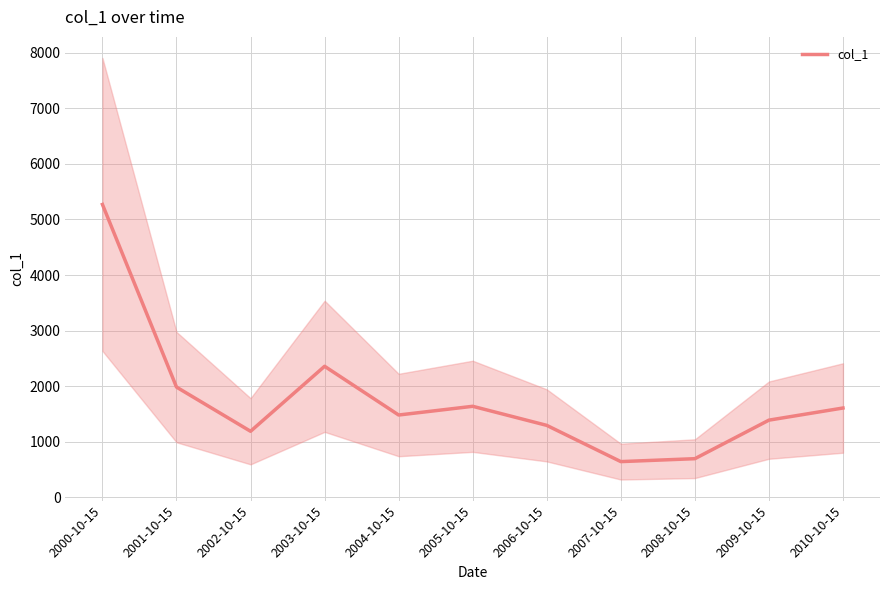

What is the average value?

1778.1